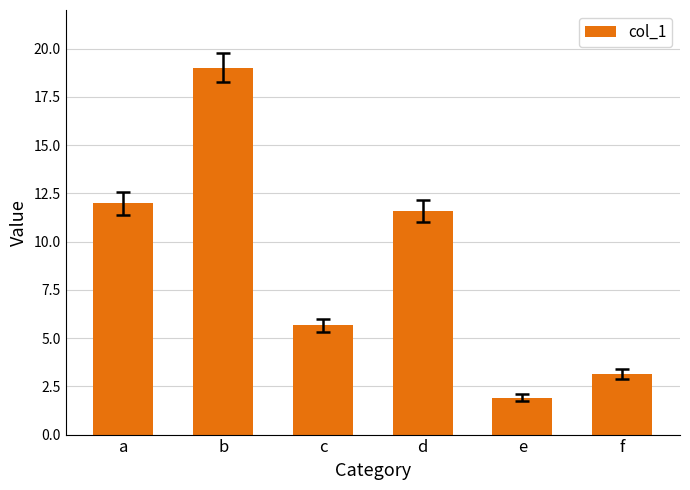

What is the maximum value shown in the chart?

19.0